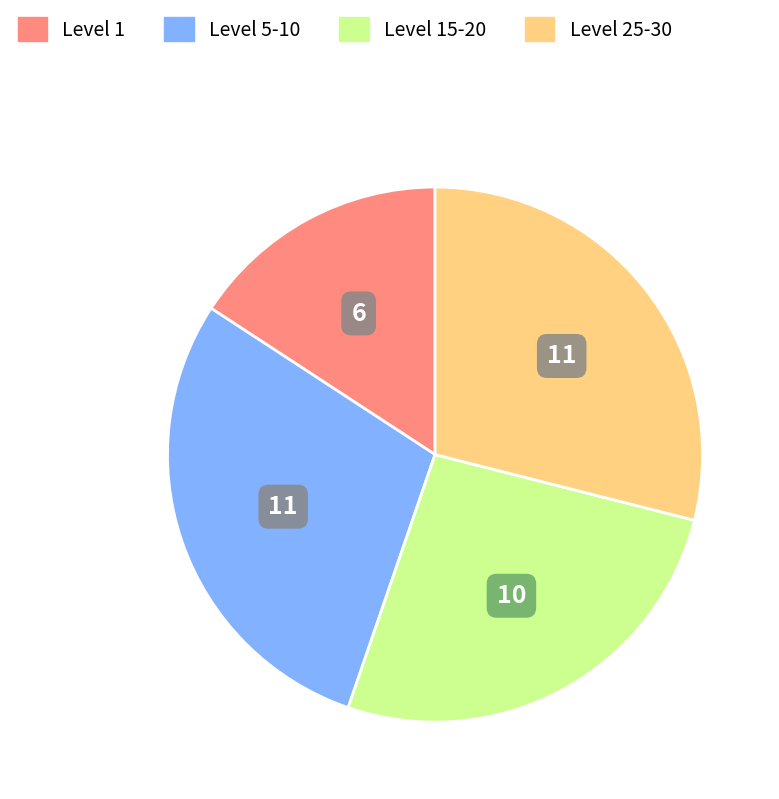

Is there a majority slice in this chart?

No